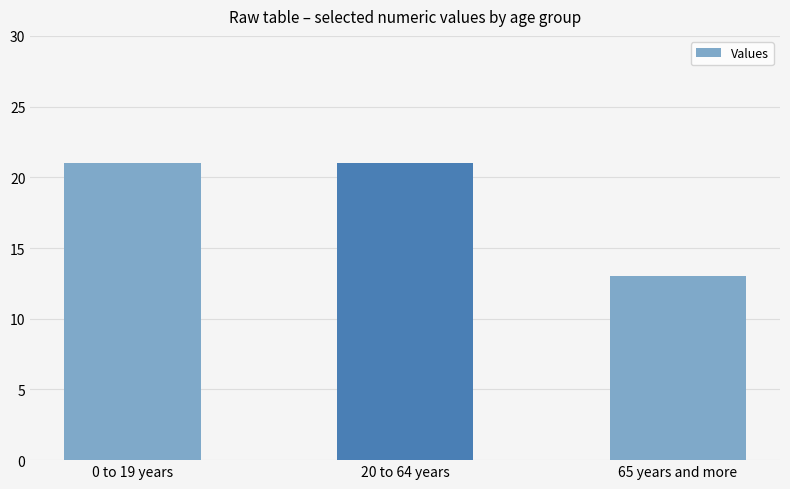

True or false: the data shows 32 at 0 to 19 years.

False